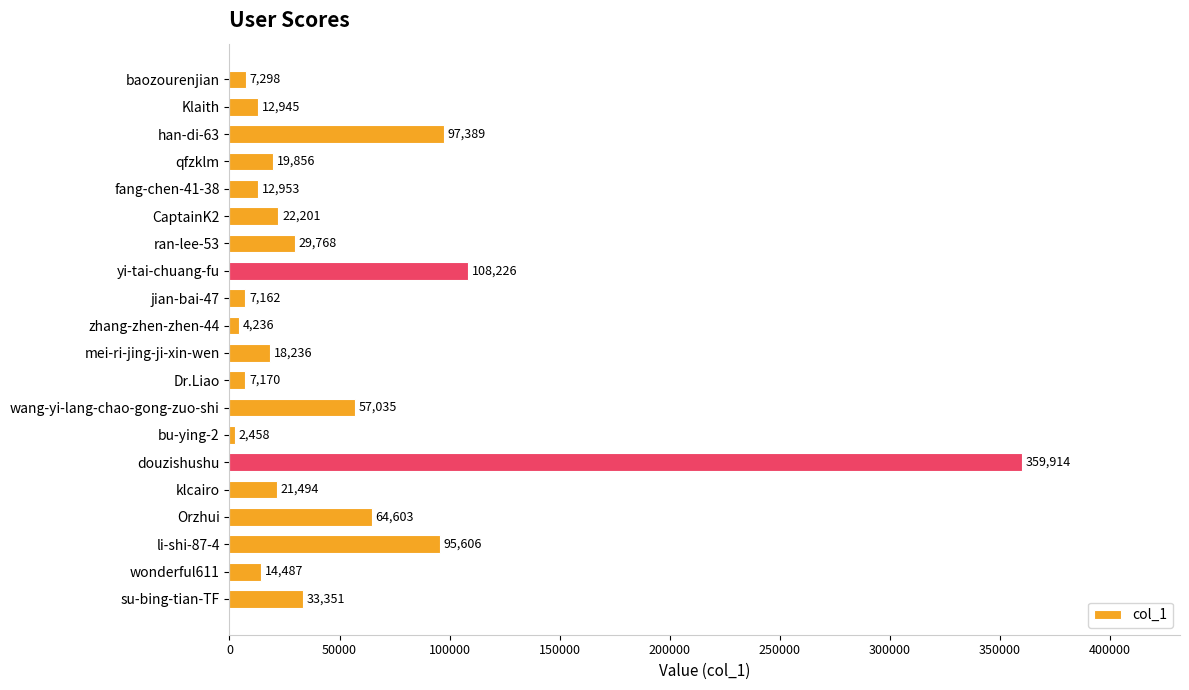

What is the smallest value displayed?

2458